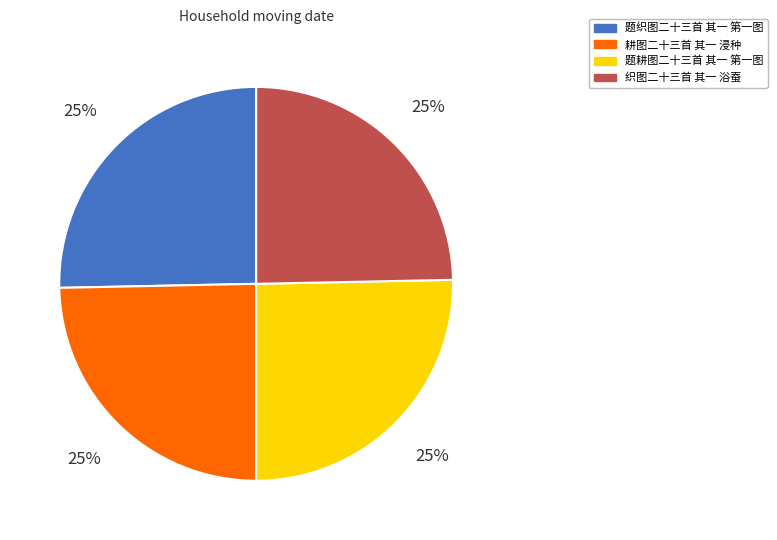

Count the number of slices in the pie.

4